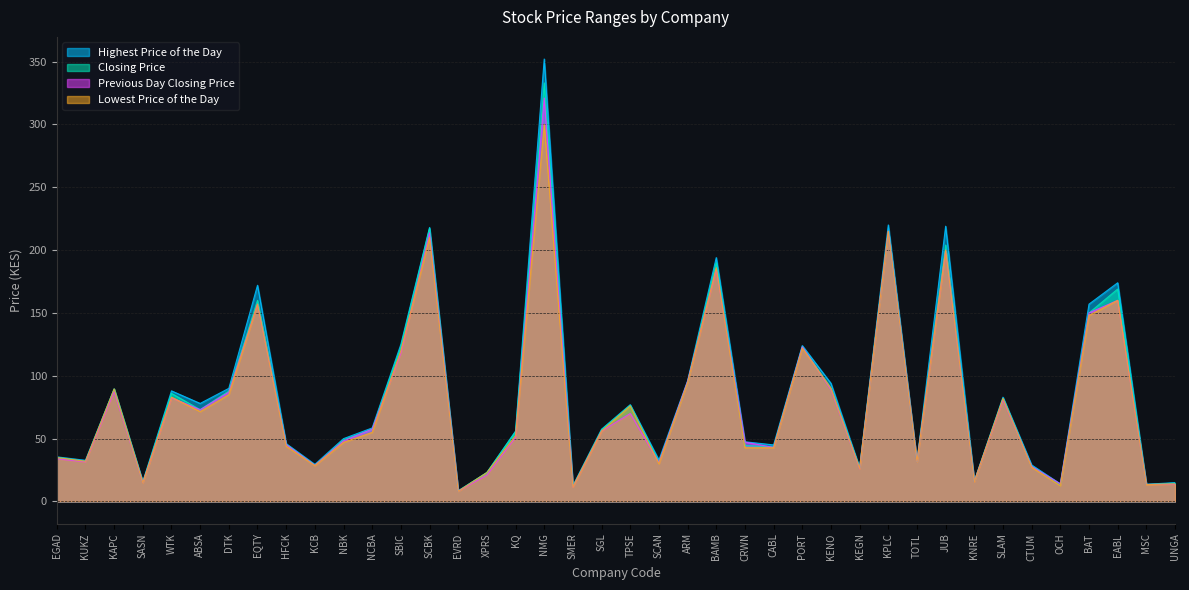

Which series has the largest total across all categories?

Highest Price of the Day